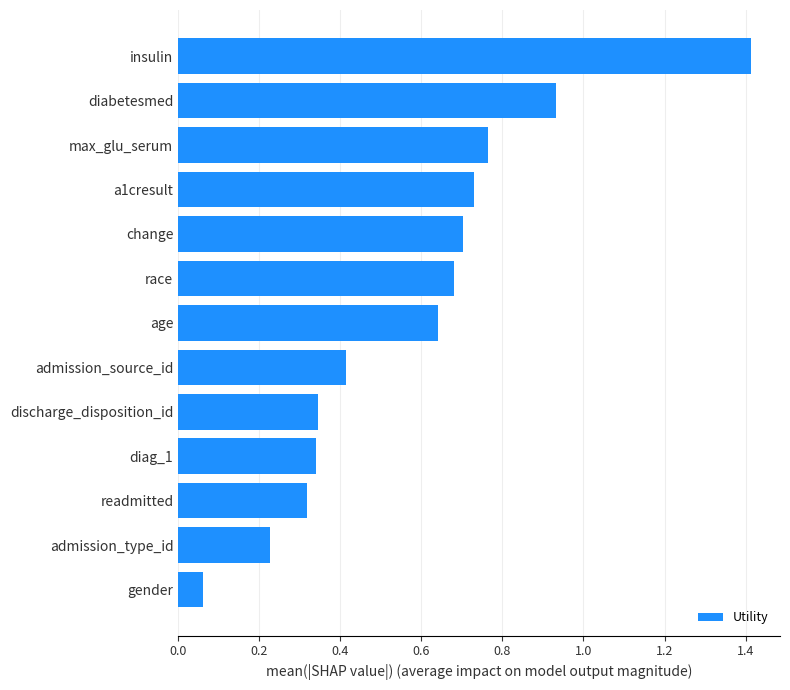

At which label is the value closest to 0?

gender